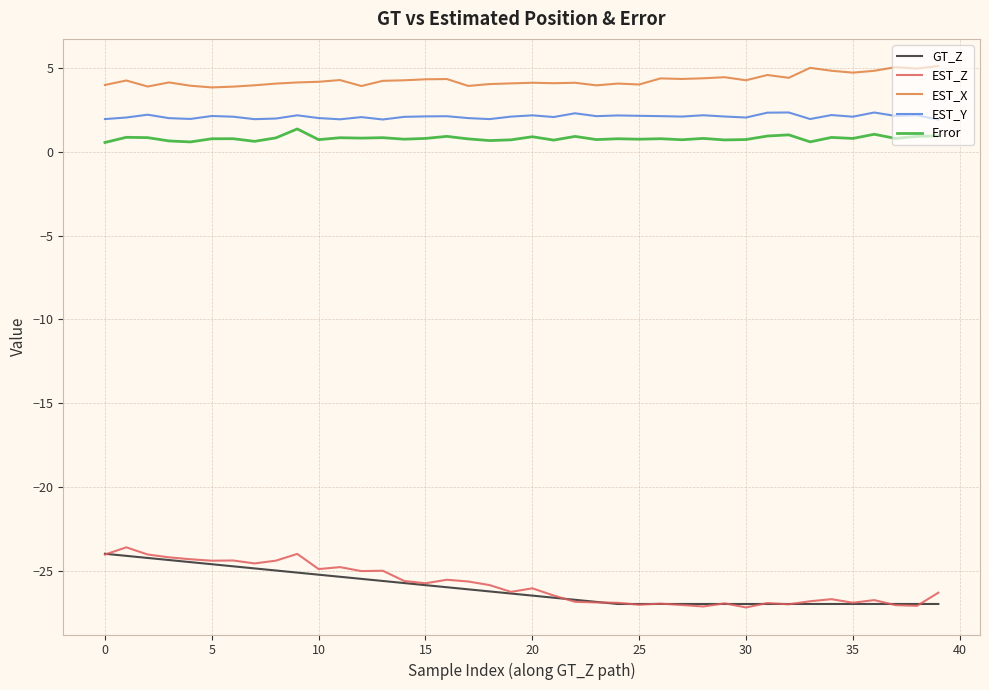

True or false: EST_Z and Error cross at least once.

False